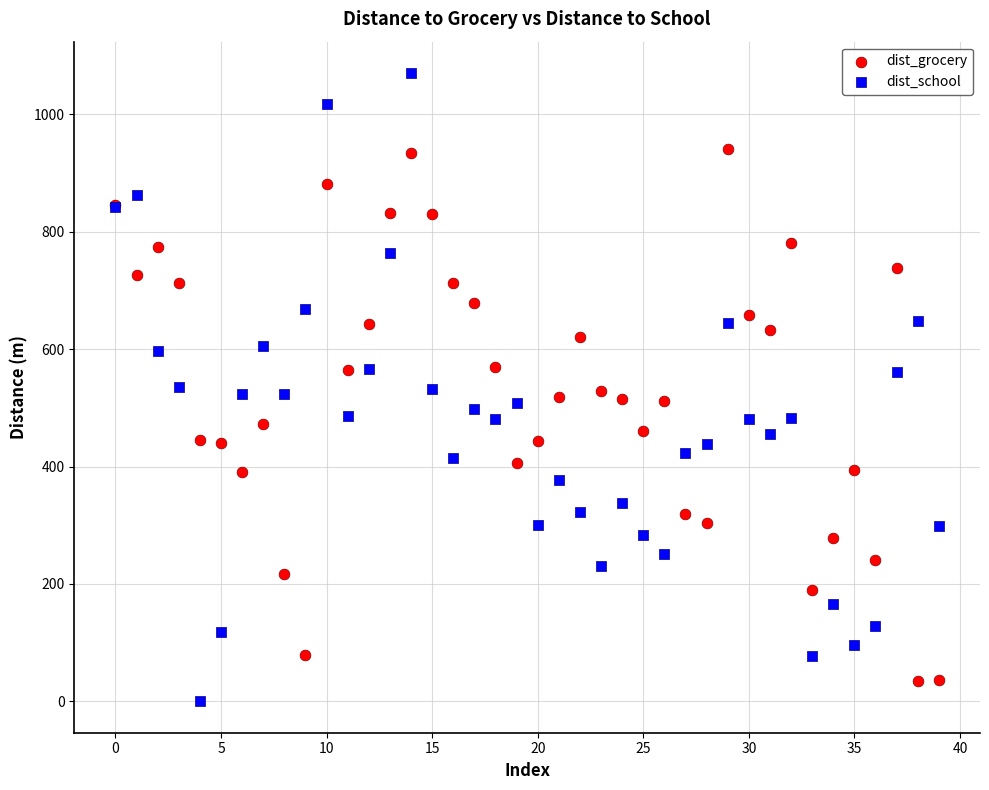

What are all the series names shown in the legend?

dist_grocery, dist_school